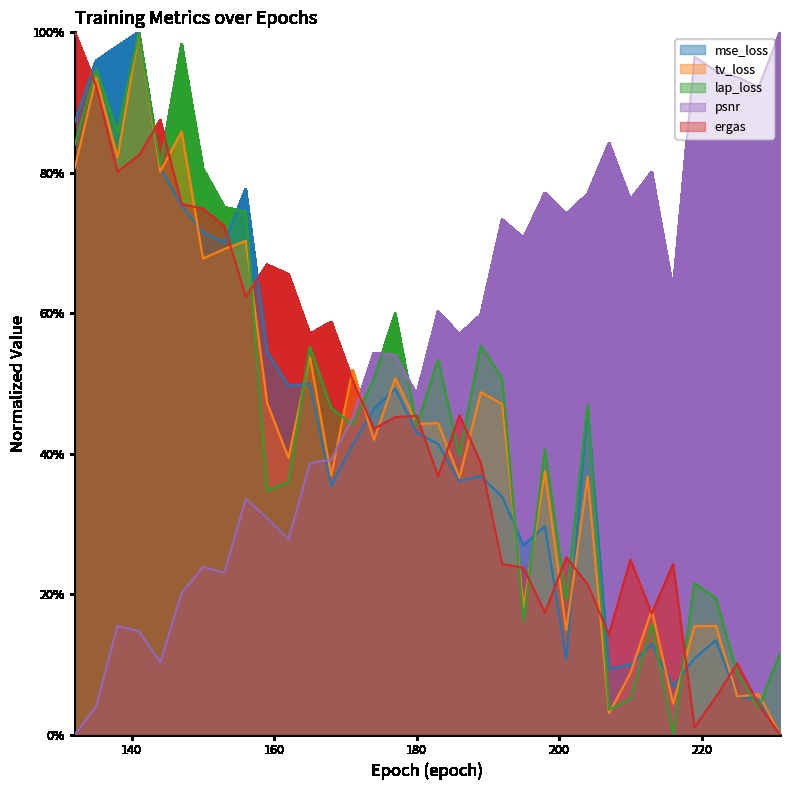

Reading left to right, what are all the values shown in this chart?

mse_loss: 132=0.9	135=1.0	138=1.0	141=1.0	144=0.8	147=0.8	150=0.7	153=0.7	156=0.8	159=0.5	162=0.5	165=0.5	168=0.4	171=0.4	174=0.5	177=0.5	180=0.4	183=0.4	186=0.4	189=0.4	192=0.3	195=0.3	198=0.3	201=0.1	204=0.5	207=0.1	210=0.1	213=0.1	216=0.1	219=0.1	222=0.1	225=0.1	228=0.0	231=0.0
tv_loss: 132=0.8	135=0.9	138=0.8	141=1.0	144=0.8	147=0.9	150=0.7	153=0.7	156=0.7	159=0.5	162=0.4	165=0.5	168=0.4	171=0.5	174=0.4	177=0.5	180=0.4	183=0.4	186=0.4	189=0.5	192=0.5	195=0.2	198=0.4	201=0.1	204=0.4	207=0.0	210=0.1	213=0.2	216=0.0	219=0.2	222=0.2	225=0.1	228=0.1	231=0.0
lap_loss: 132=0.8	135=0.9	138=0.9	141=1.0	144=0.8	147=1.0	150=0.8	153=0.8	156=0.7	159=0.3	162=0.4	165=0.6	168=0.5	171=0.4	174=0.5	177=0.6	180=0.4	183=0.5	186=0.4	189=0.6	192=0.5	195=0.2	198=0.4	201=0.2	204=0.5	207=0.0	210=0.1	213=0.2	216=0.0	219=0.2	222=0.2	225=0.1	228=0.0	231=0.1
psnr: 132=0.0	135=0.0	138=0.2	141=0.1	144=0.1	147=0.2	150=0.2	153=0.2	156=0.3	159=0.3	162=0.3	165=0.4	168=0.4	171=0.5	174=0.5	177=0.5	180=0.5	183=0.6	186=0.6	189=0.6	192=0.7	195=0.7	198=0.8	201=0.7	204=0.8	207=0.8	210=0.8	213=0.8	216=0.6	219=1.0	222=0.9	225=0.9	228=0.9	231=1.0
ergas: 132=1.0	135=0.9	138=0.8	141=0.8	144=0.9	147=0.8	150=0.7	153=0.7	156=0.6	159=0.7	162=0.7	165=0.6	168=0.6	171=0.5	174=0.4	177=0.5	180=0.5	183=0.4	186=0.5	189=0.4	192=0.2	195=0.2	198=0.2	201=0.3	204=0.2	207=0.1	210=0.2	213=0.2	216=0.2	219=0.0	222=0.1	225=0.1	228=0.0	231=0.0